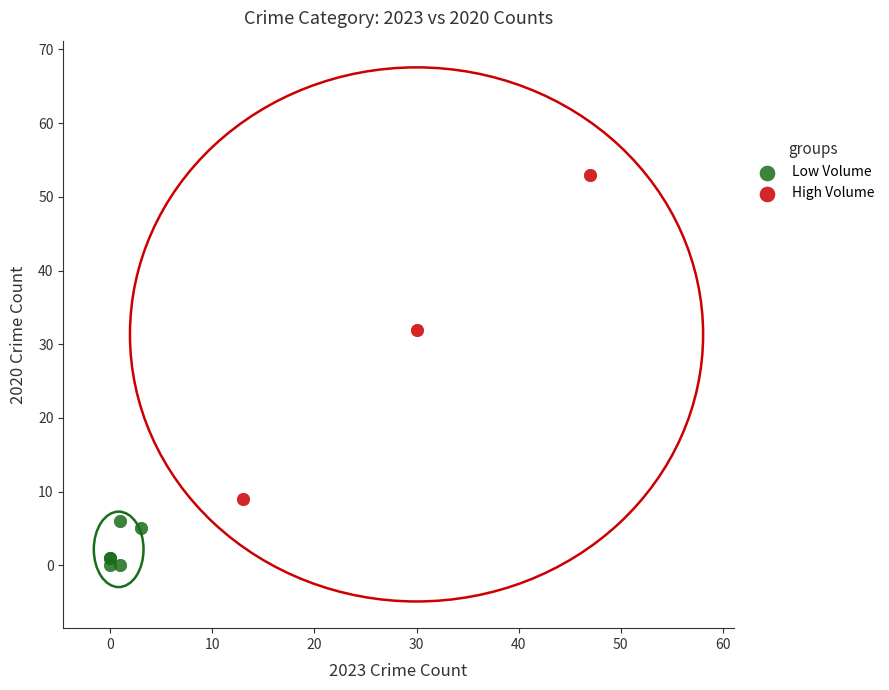

Which series contains the highest Y value?

High Volume